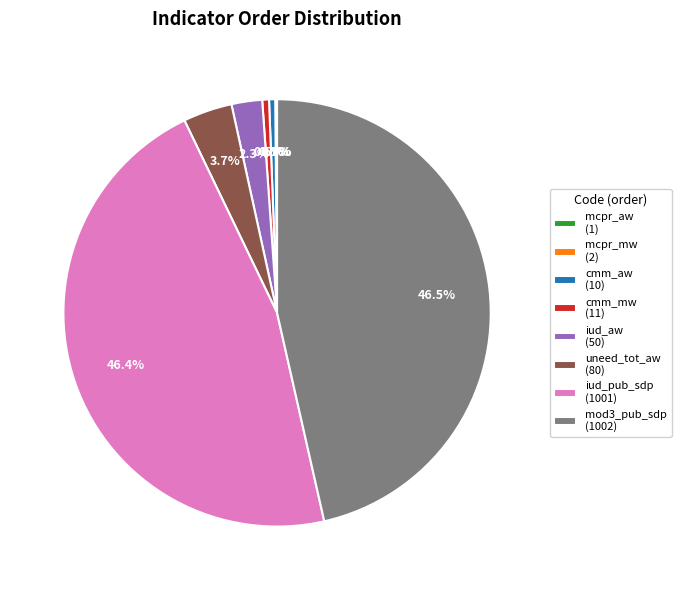

Do iud_aw (50) and uneed_tot_aw (80) together represent more than half of the pie?

No